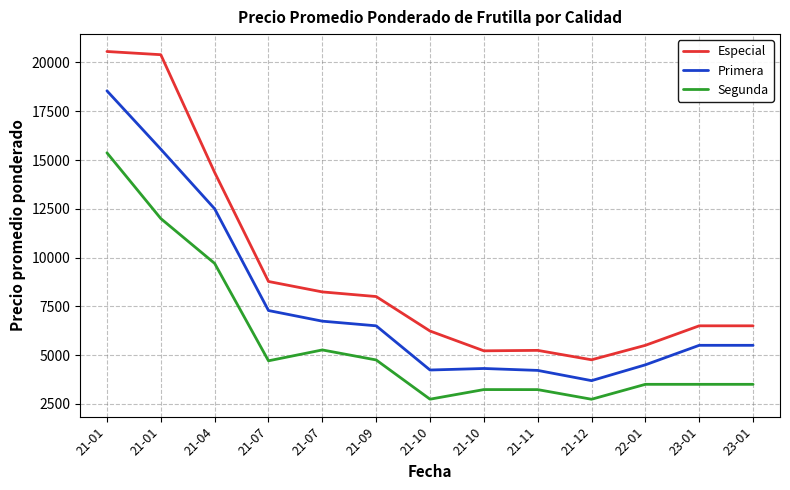

What is the maximum value shown in the chart?

20564